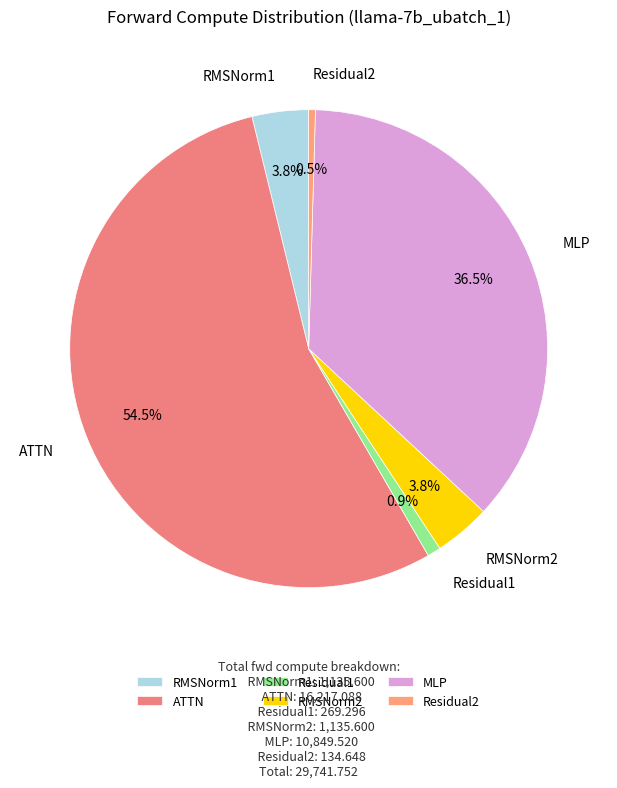

Combined, what portion of the pie is MLP and RMSNorm1?

40.3%